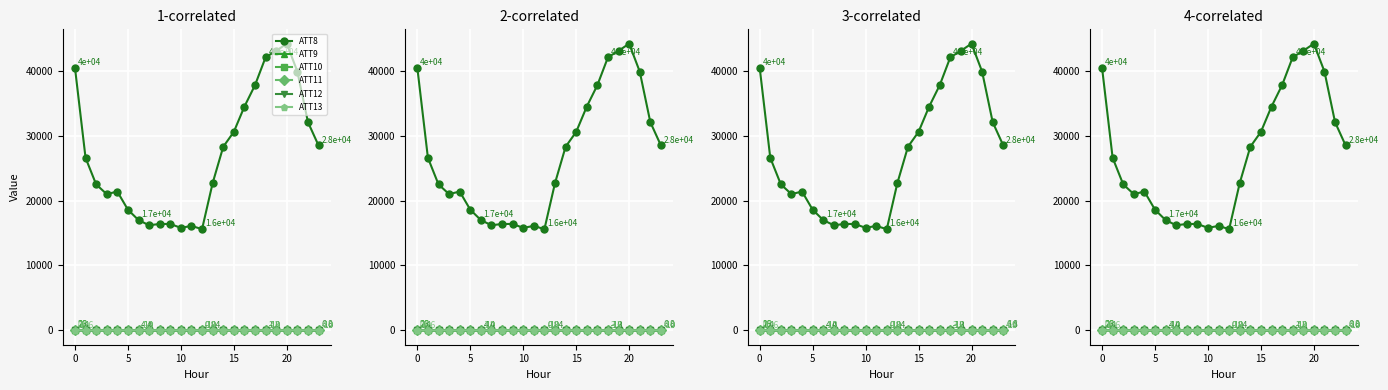

What is the label of the 12th point from the right?

12